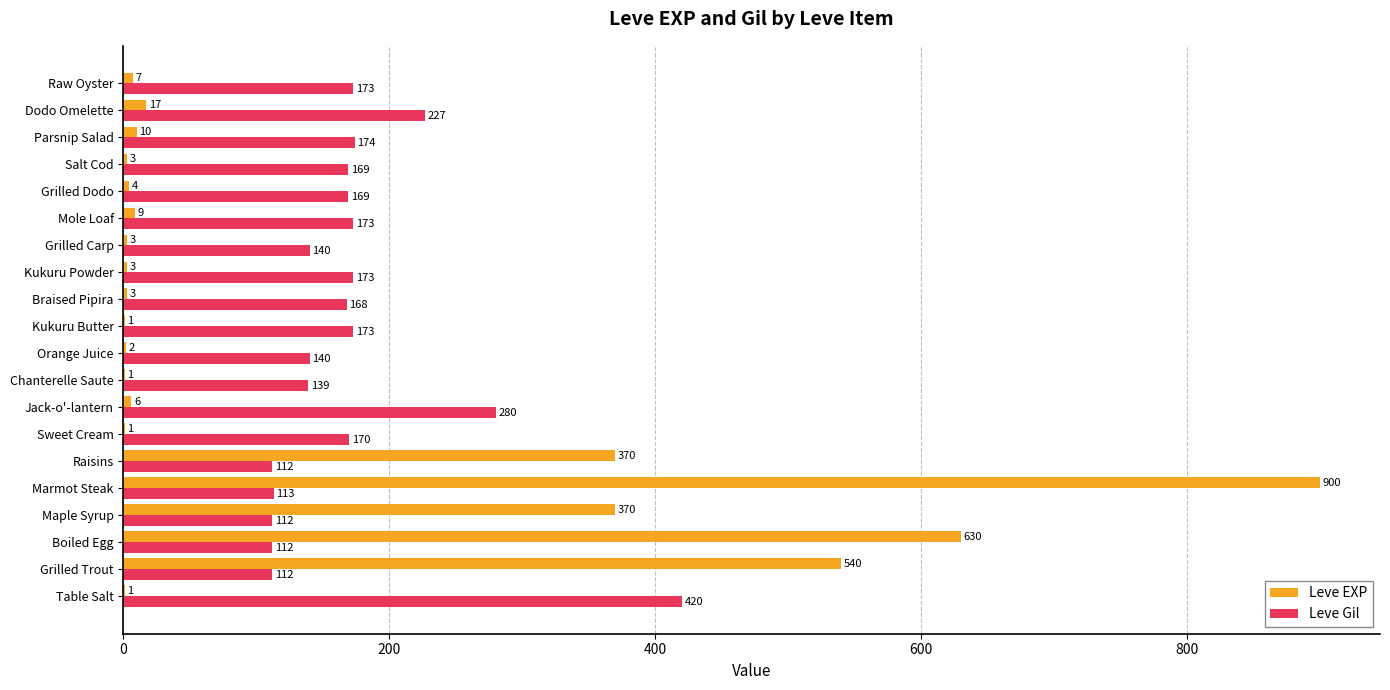

What is the sum of all Leve EXP values?

2881